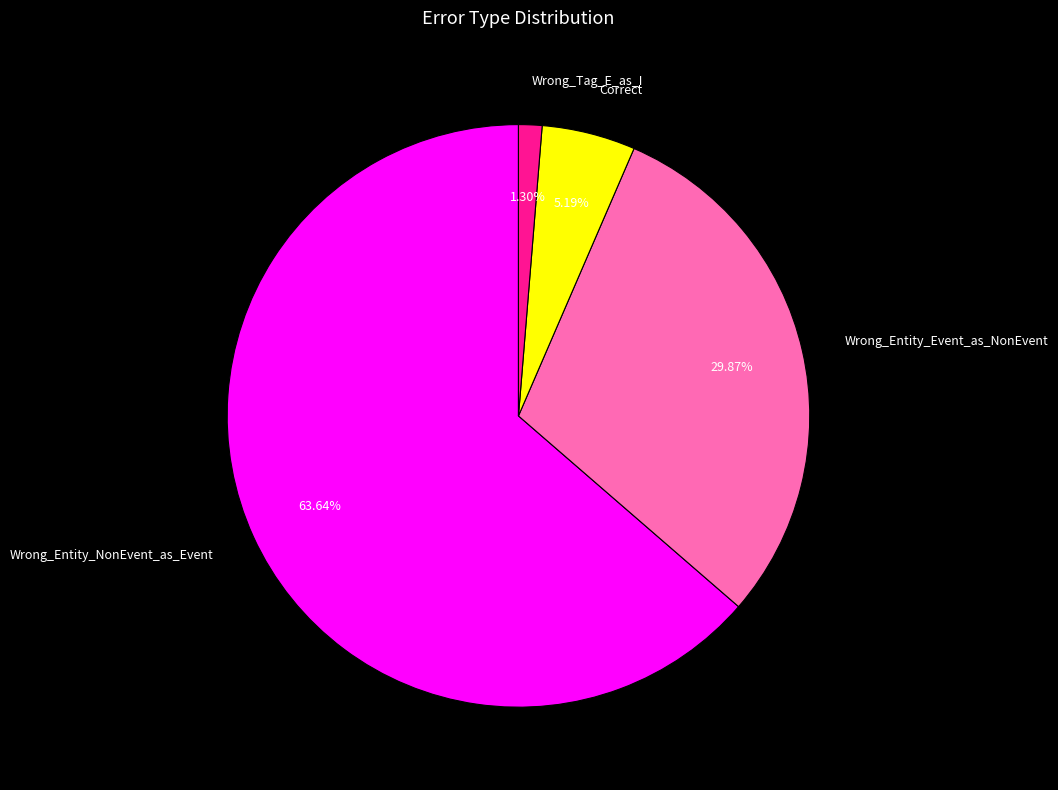

Is there any slice that represents more than half of the pie?

Yes